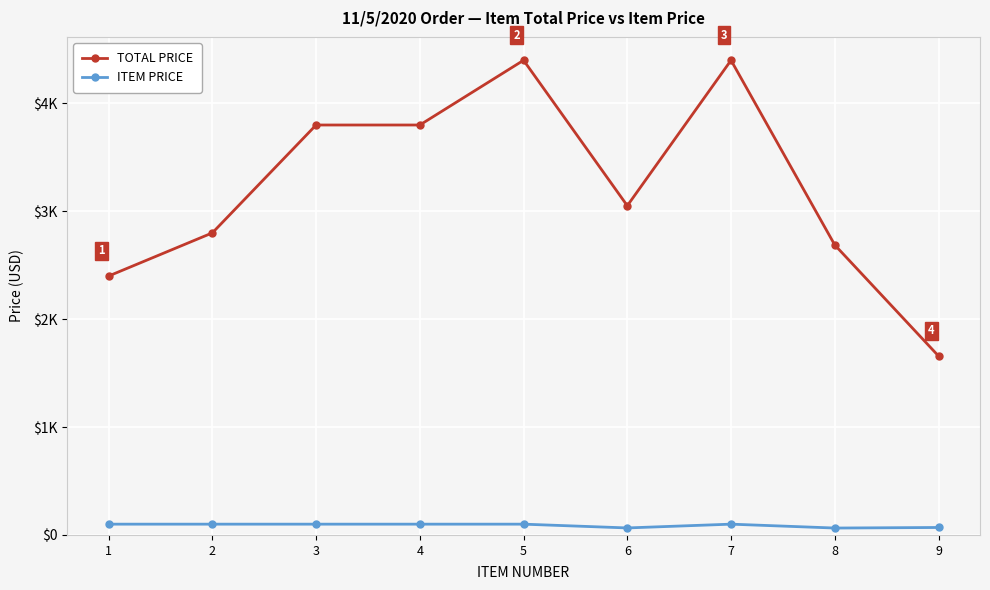

At which label does TOTAL PRICE reach its peak?

5